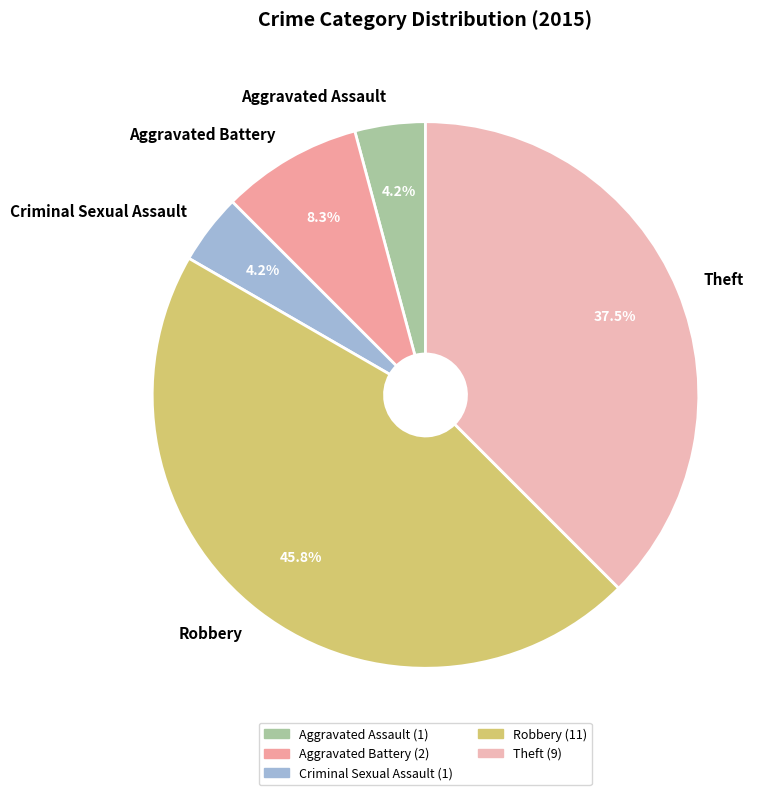

Which slice is the largest?

Robbery